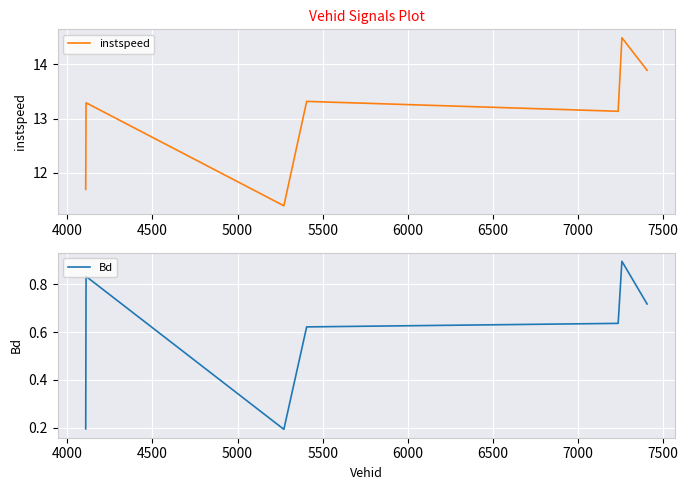

Rank the series at 4500 from lowest to highest value.

Bd, instspeed